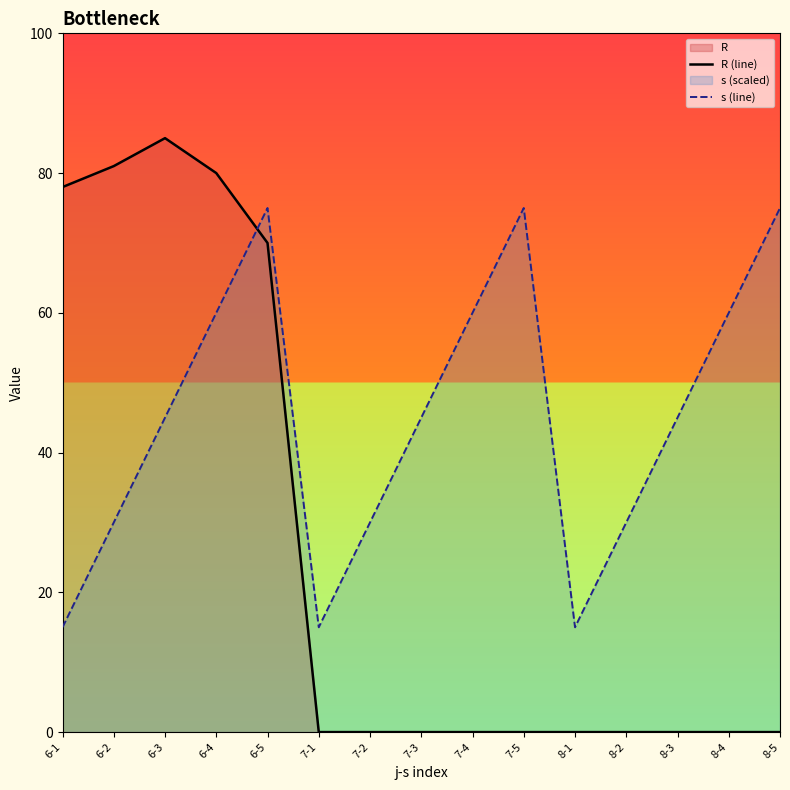

Which series has the largest range (max minus min)?

R (line)